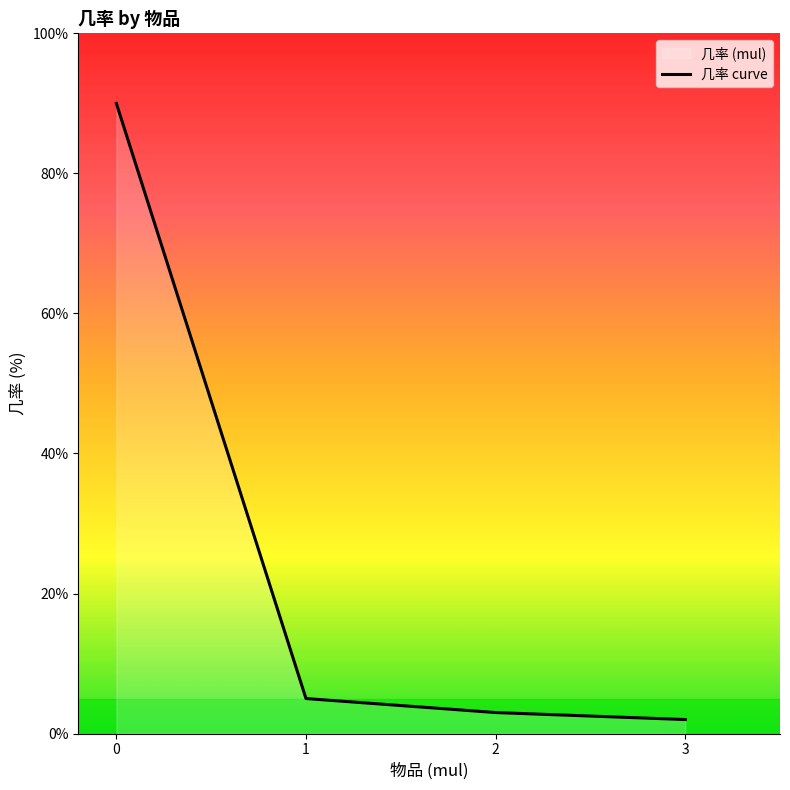

Where is the data nearest to the value 46?

1